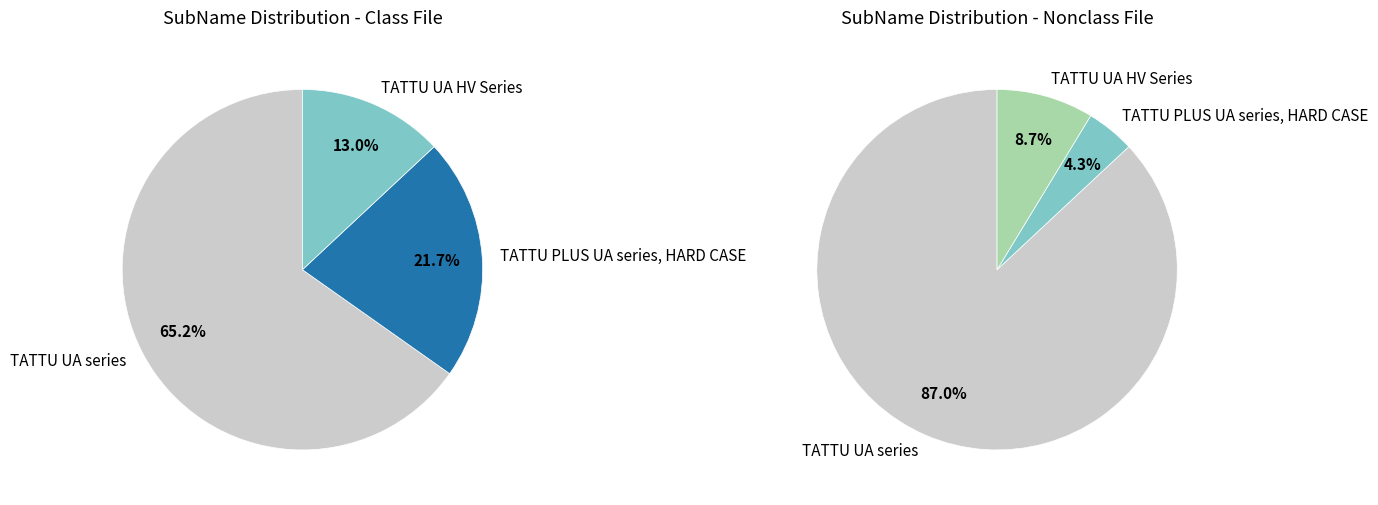

True or false: TATTU UA HV Series accounts for 13% of the total.

True